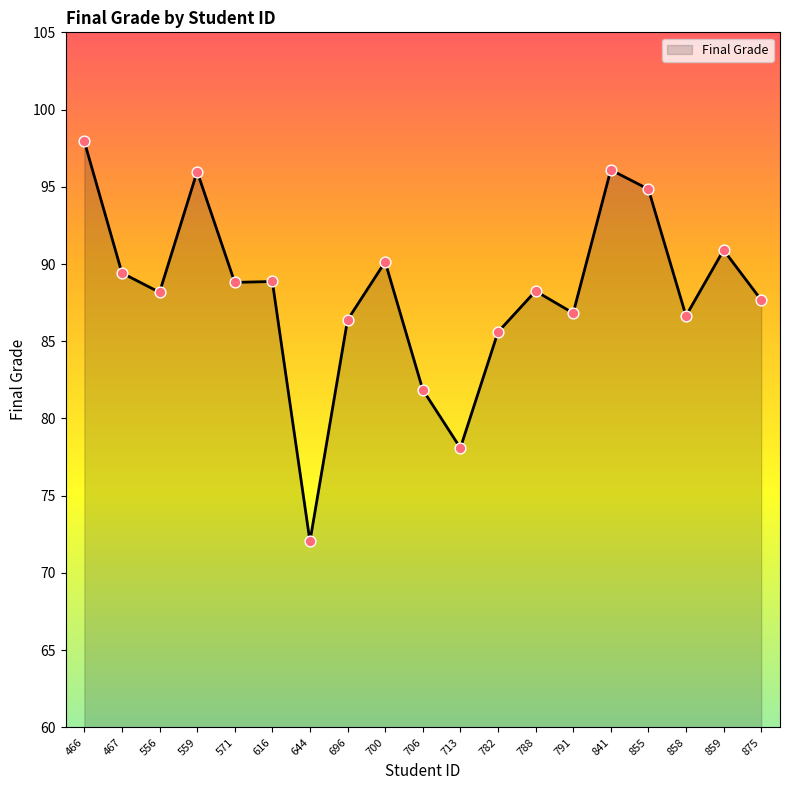

What is the change in value from 713 to 855?

+16.8